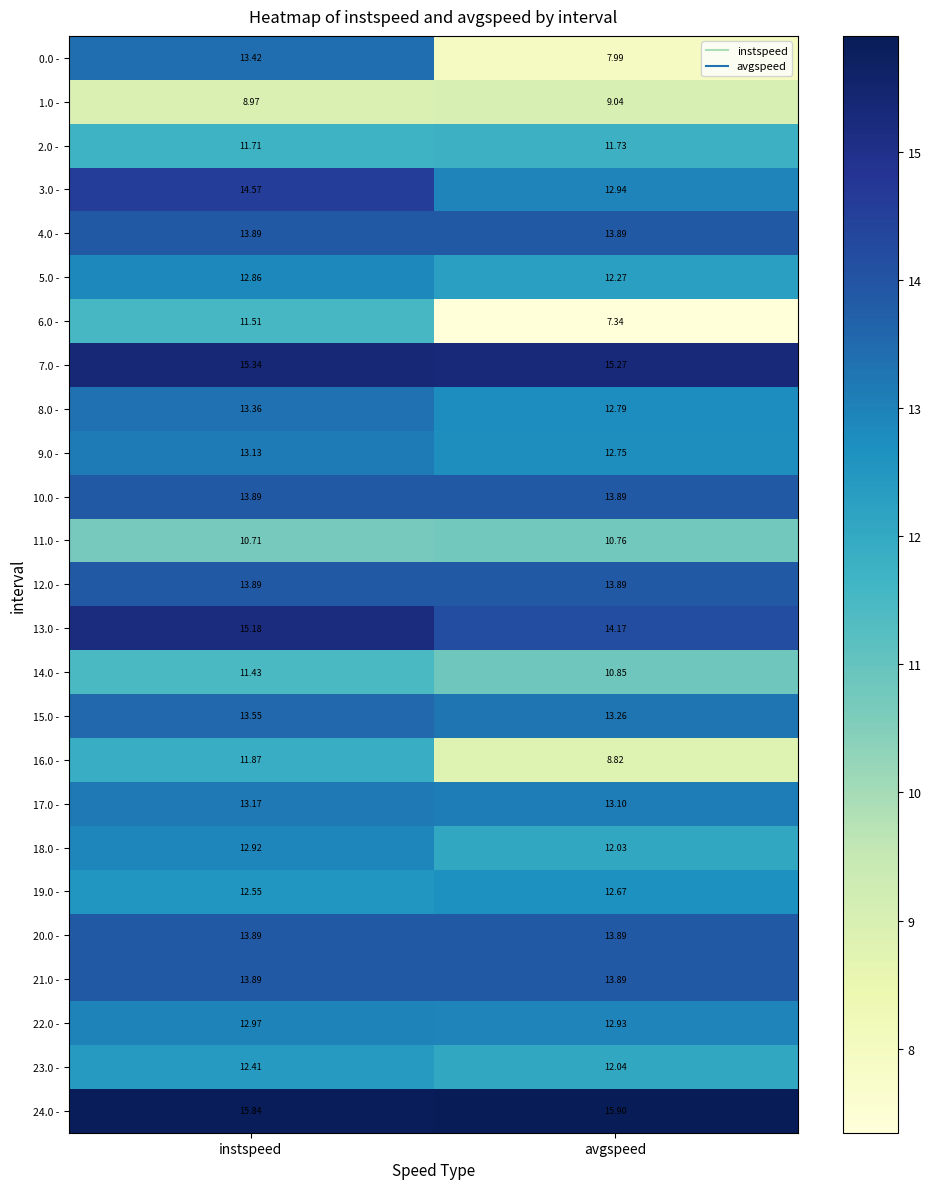

Which category has the lowest value across all series?

avgspeed